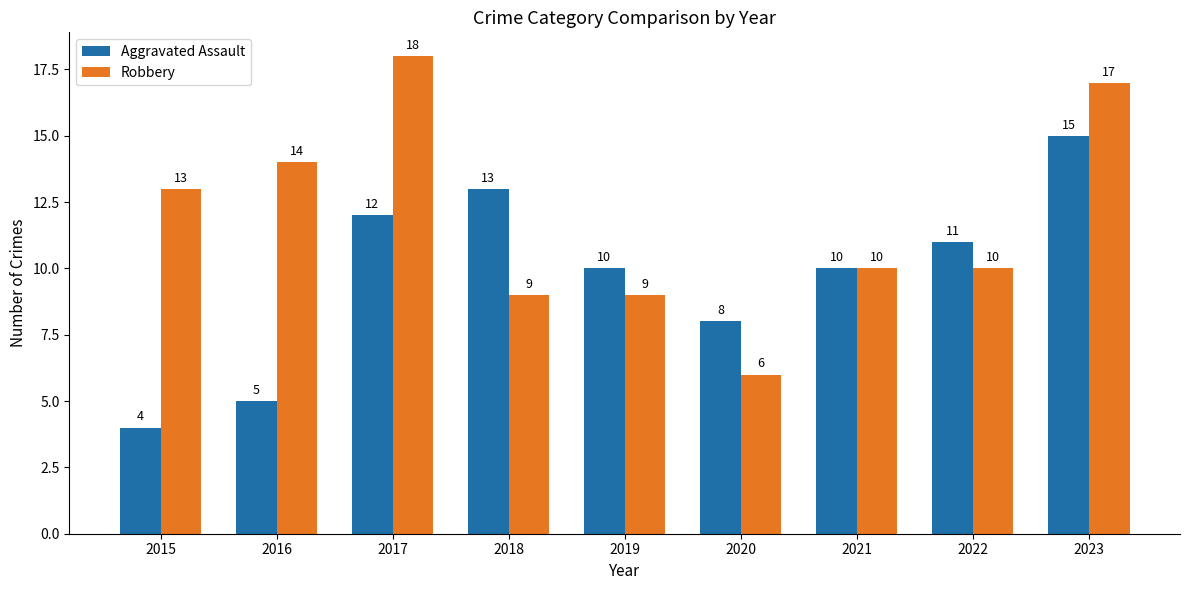

Which series changed the most between 2016 and 2023?

Aggravated Assault